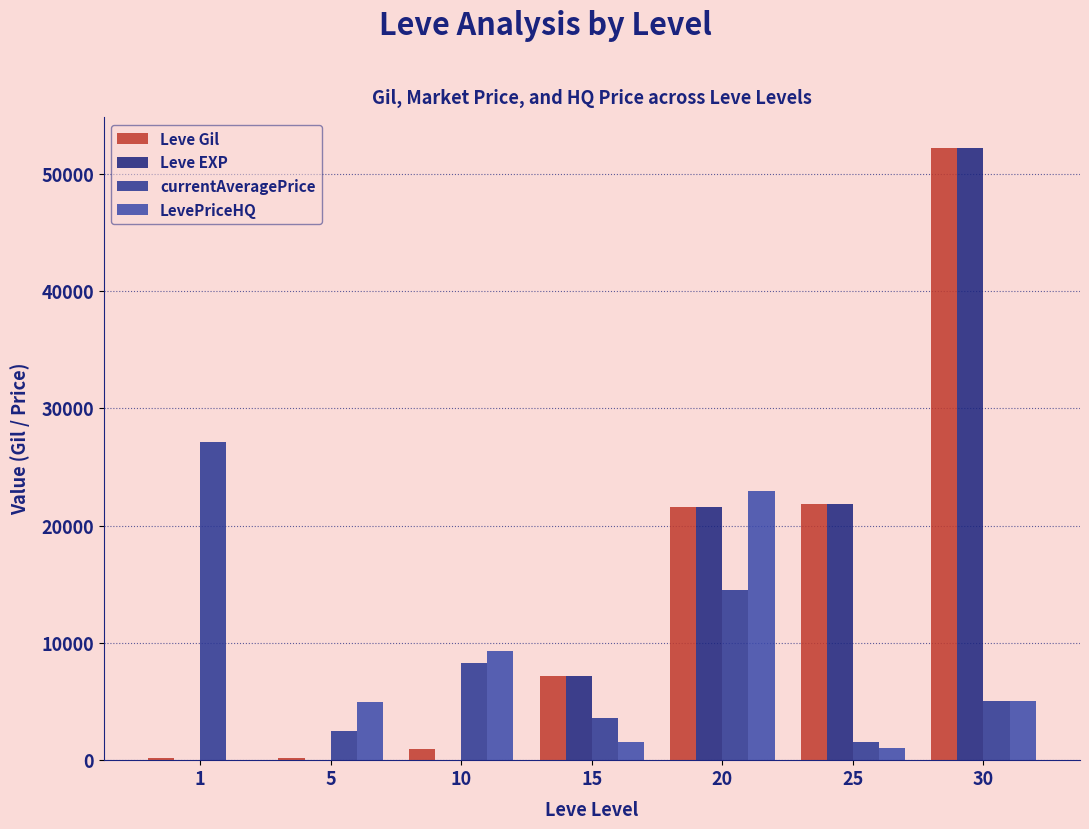

Reading right to left, what are all the values shown in this chart?

Leve Gil: 30=52220	25=21830	20=21600	15=7170	10=990	5=220	1=160
Leve EXP: 30=52220	25=21830	20=21600	15=7170	10=9	5=5	1=1
currentAveragePrice: 30=5016	25=1523	20=14490	15=3568	10=8289	5=2507	1=27128
LevePriceHQ: 30=5016	25=1025	20=23000	15=1540	10=9331	5=5000	1=0